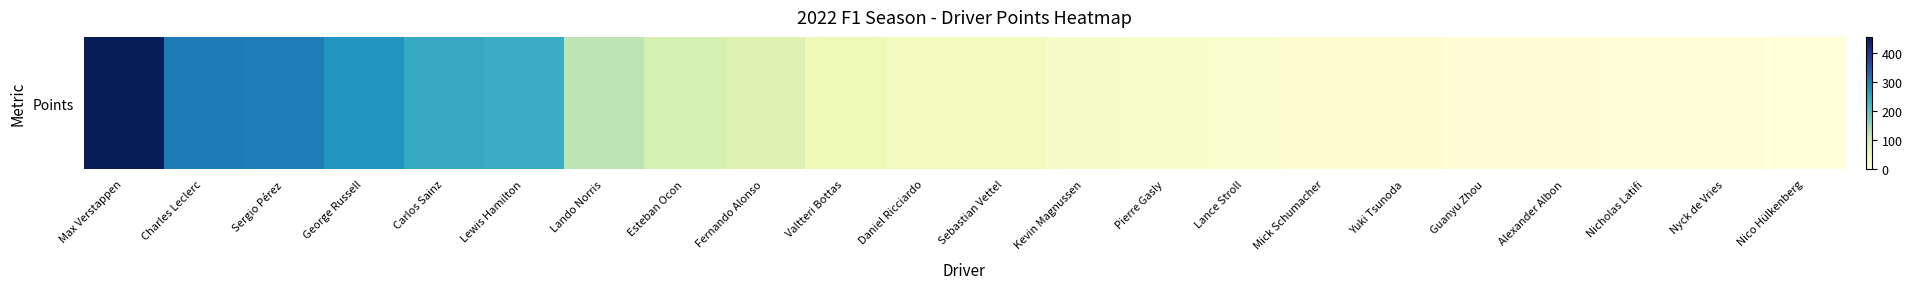

What is the difference between the values at Alexander Albon and Fernando Alonso?

77